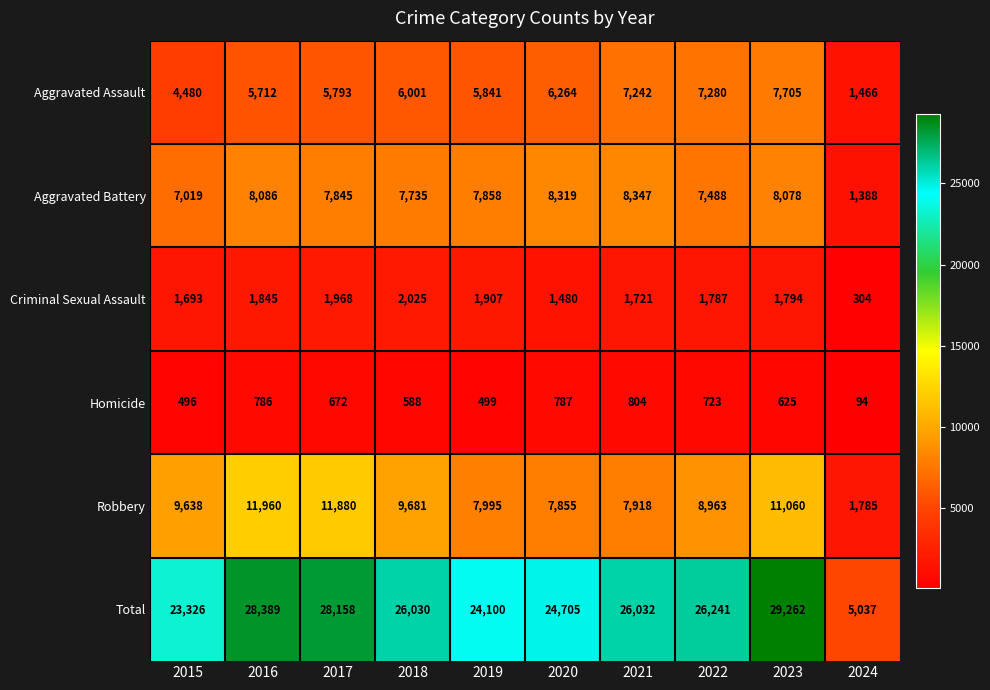

Which series has the widest spread of values?

Total